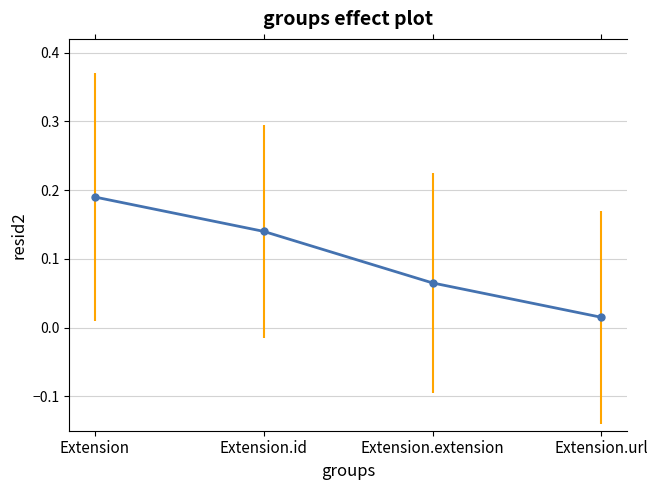

What is the sum of all values?

0.4